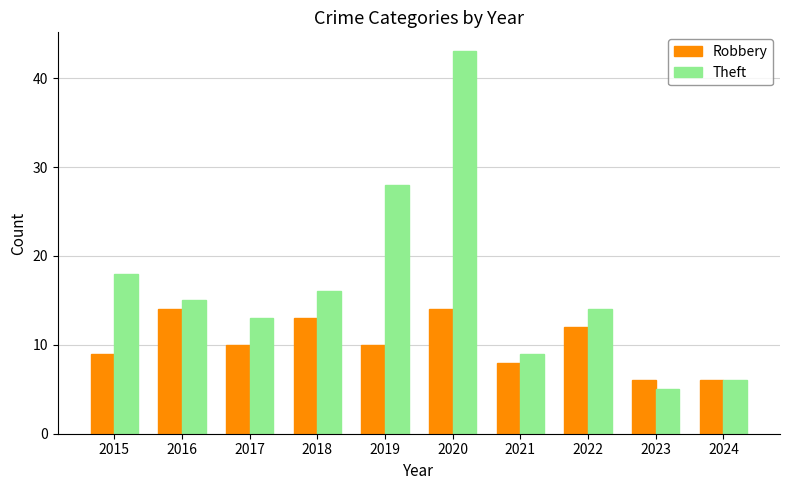

What is the value of the Theft bar at the 3rd from the left?

13